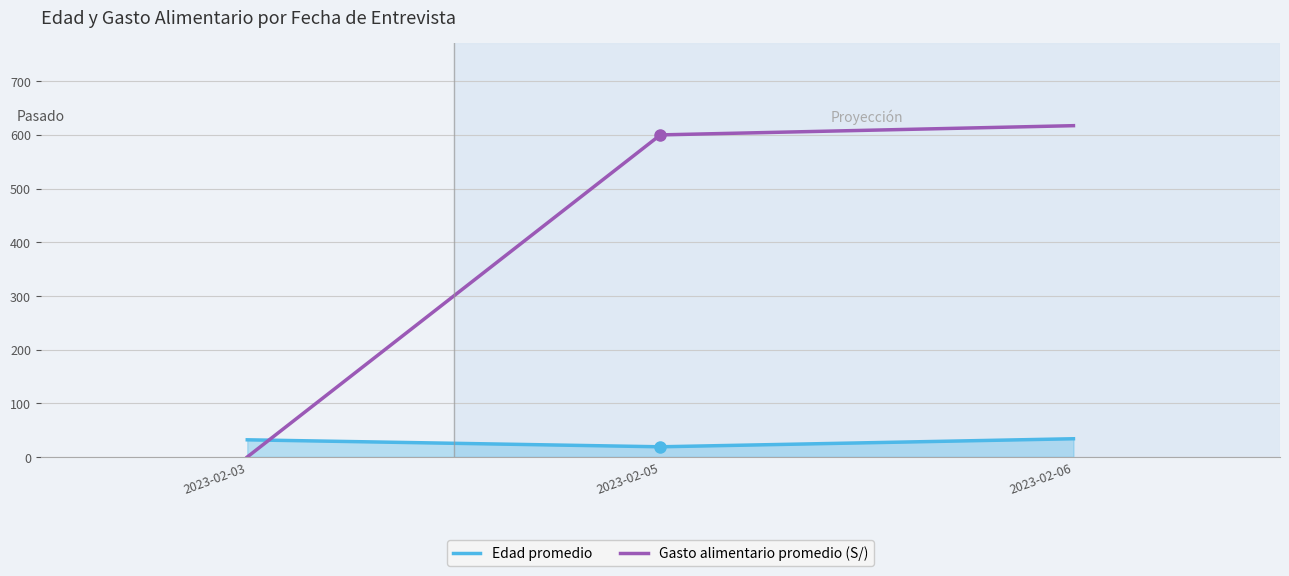

What is the average value of the Gasto alimentario promedio (S/) series?

405.7